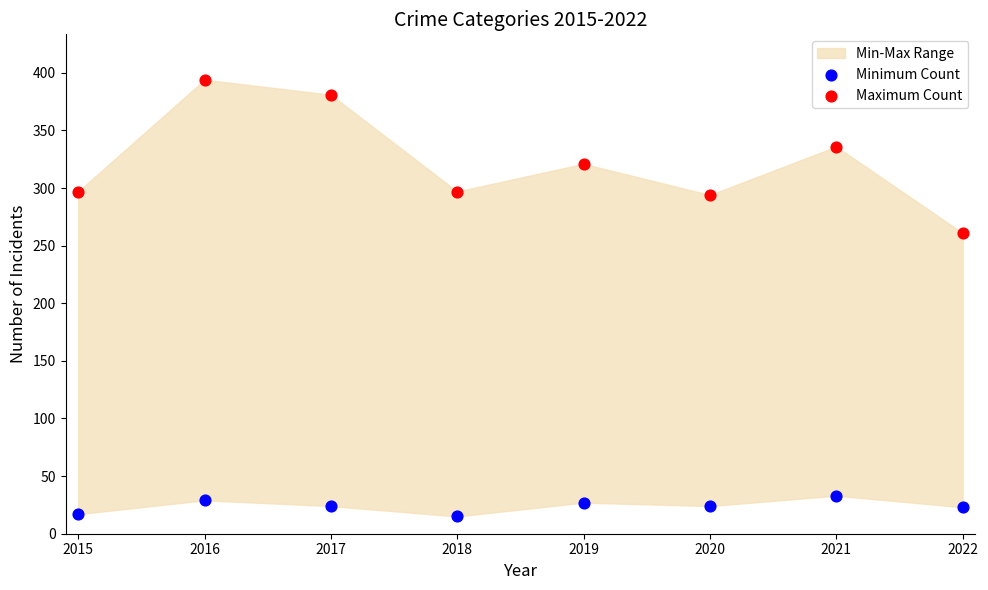

Across all data points, what is the range of Y values (max minus min)?

379